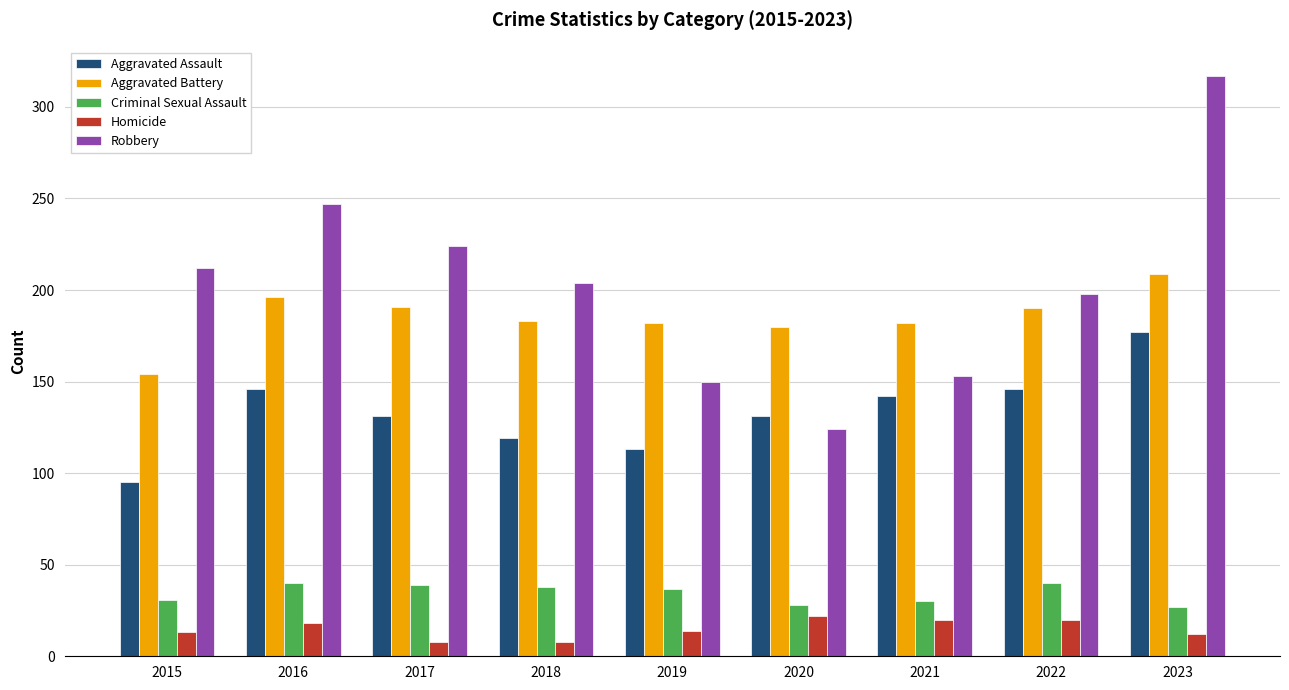

What is the sum of all Aggravated Battery values?

1667